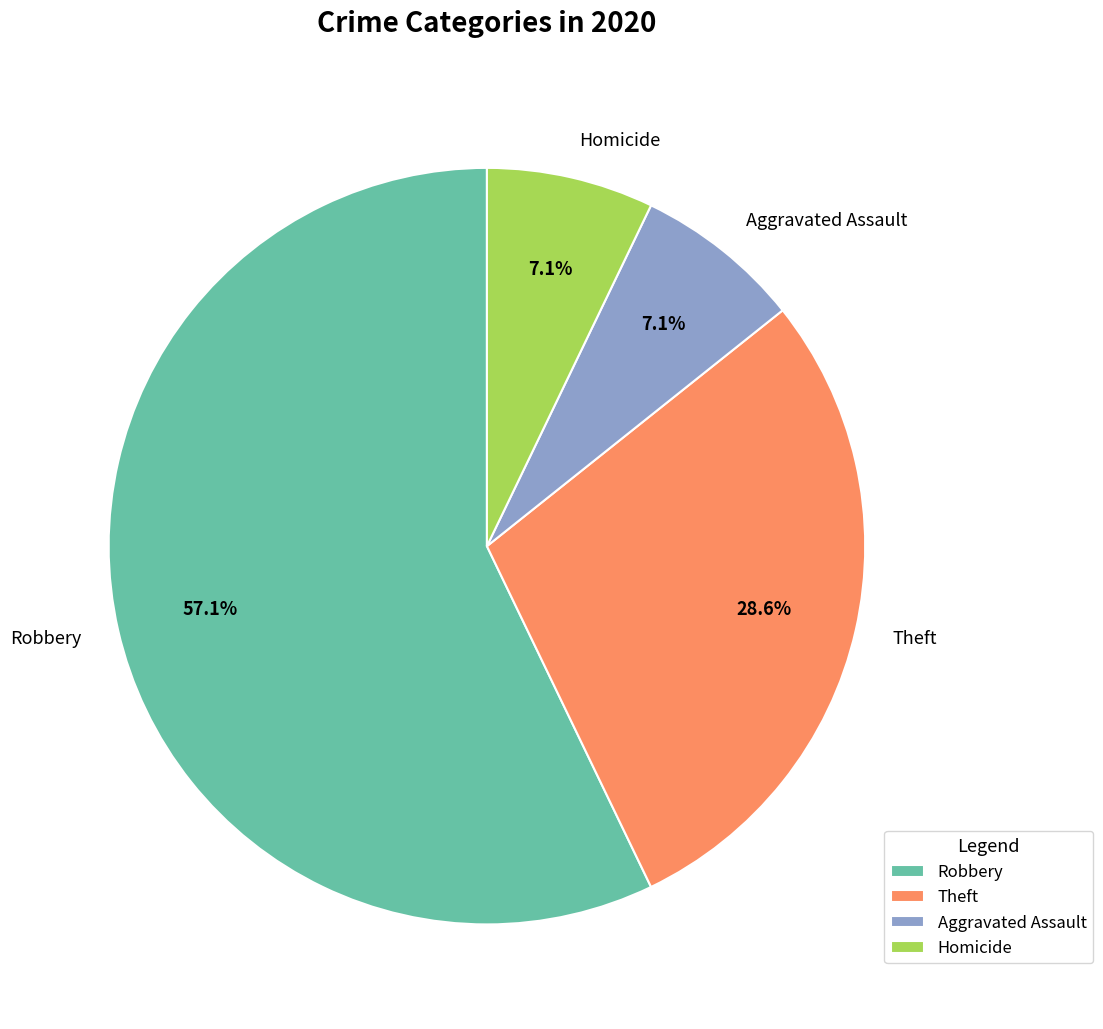

What is the ratio of the value at Robbery to the value at Theft?

2.0